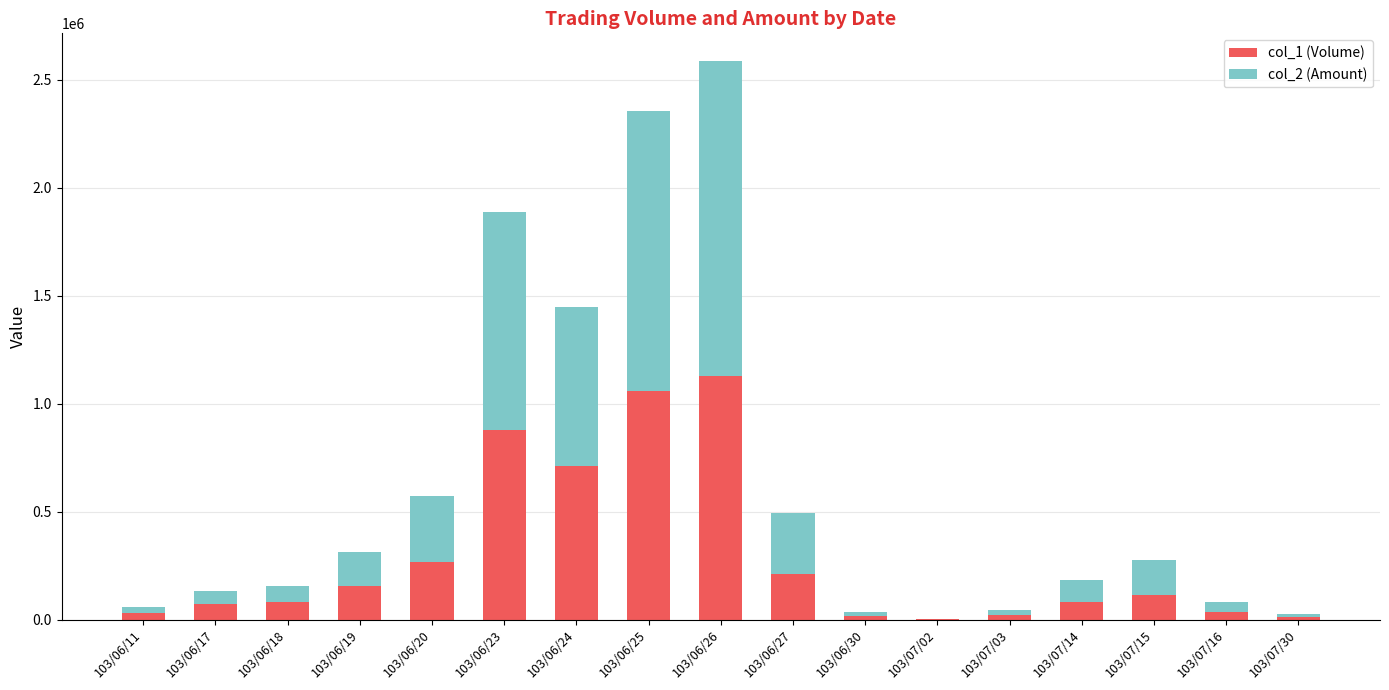

At which category is the sum across all series the highest?

103/06/26